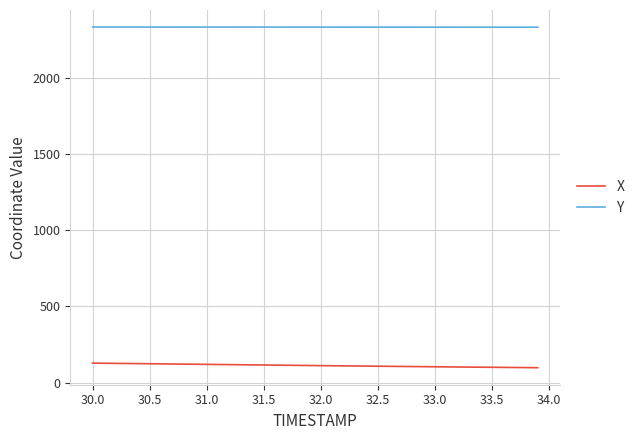

What is the greatest value displayed?

2331.9